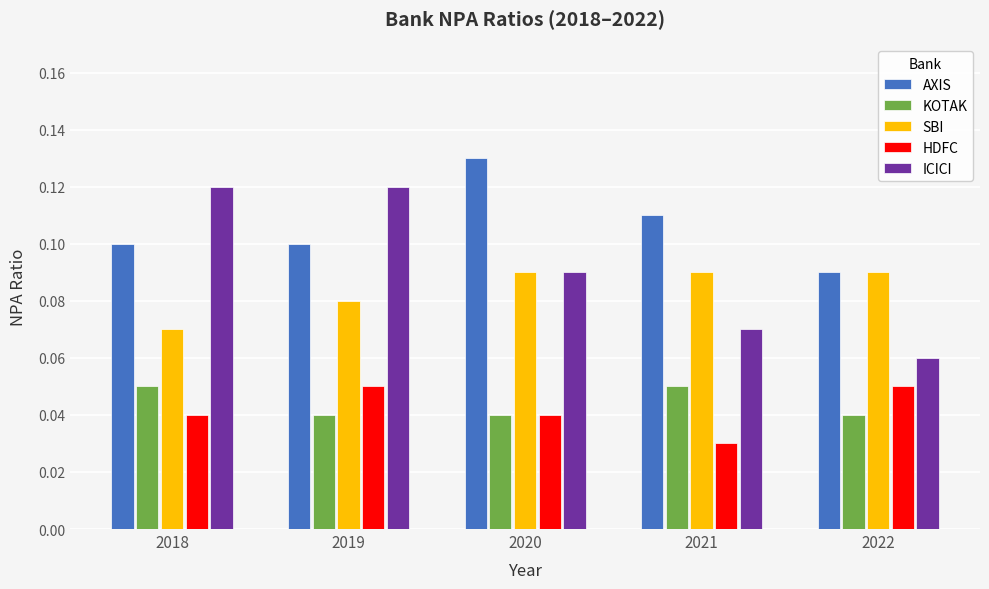

The ICICI series shows 0.2 at 2018. True or false?

False